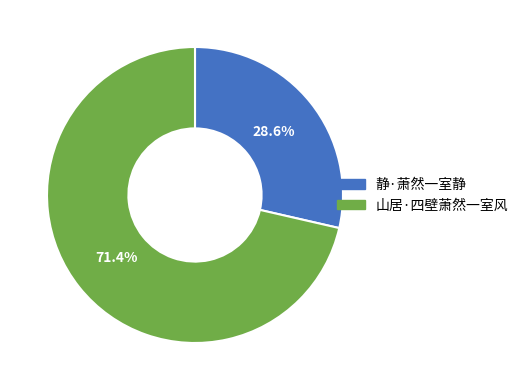

What is the majority slice?

山居·四壁萧然一室风